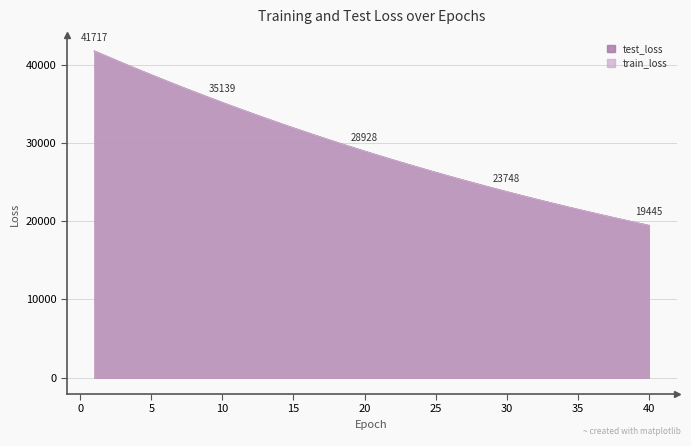

How many categories are shown in the chart?

40